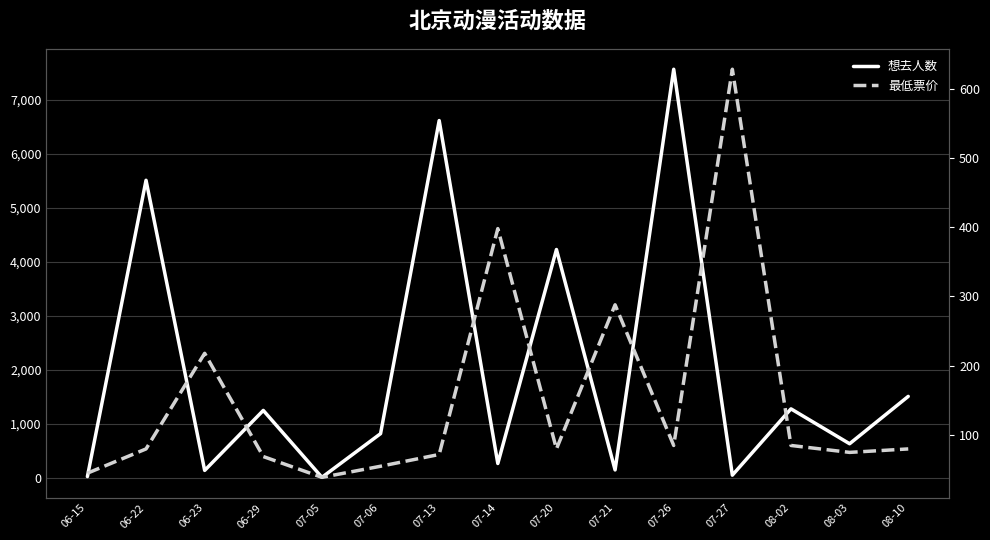

What is the sum of the 想去人数 values at 07-06 and 06-23?

951